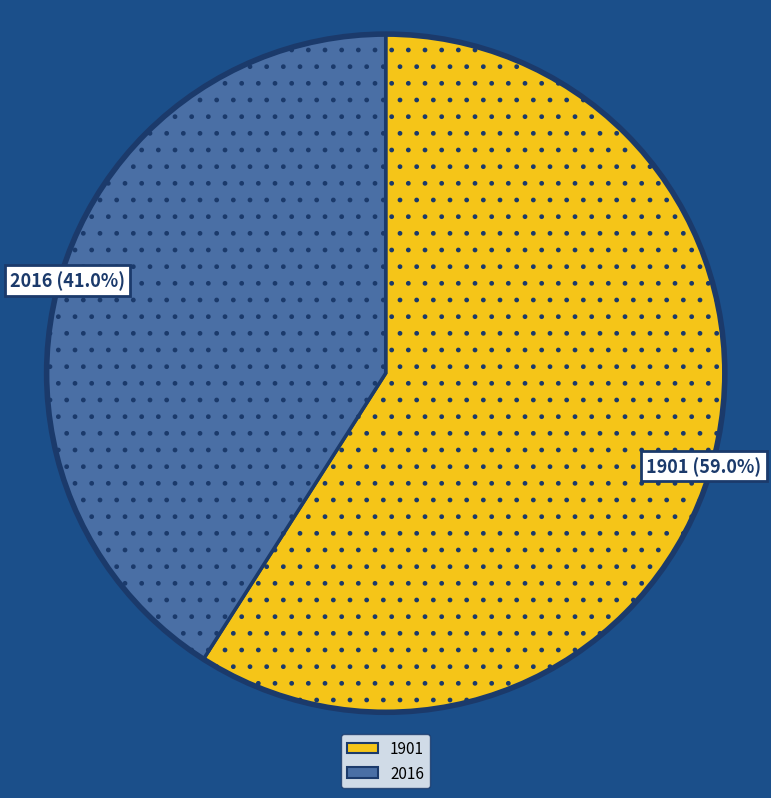

Combined, what portion of the pie is 1901 and 2016?

100.0%